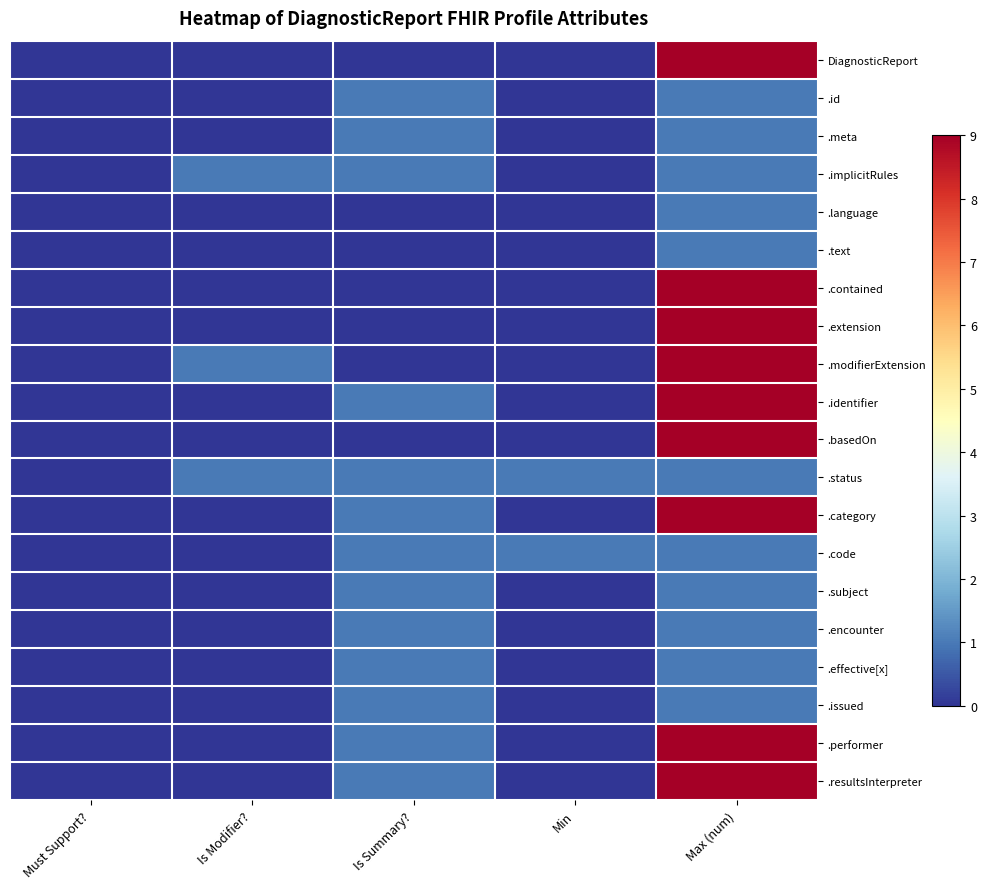

Rank the series at Max (num) from lowest to highest value.

.id, .meta, .implicitRules, .language, .text, .status, .code, .subject, .encounter, .effective[x], .issued, DiagnosticReport, .contained, .extension, .modifierExtension, .identifier, .basedOn, .category, .performer, .resultsInterpreter